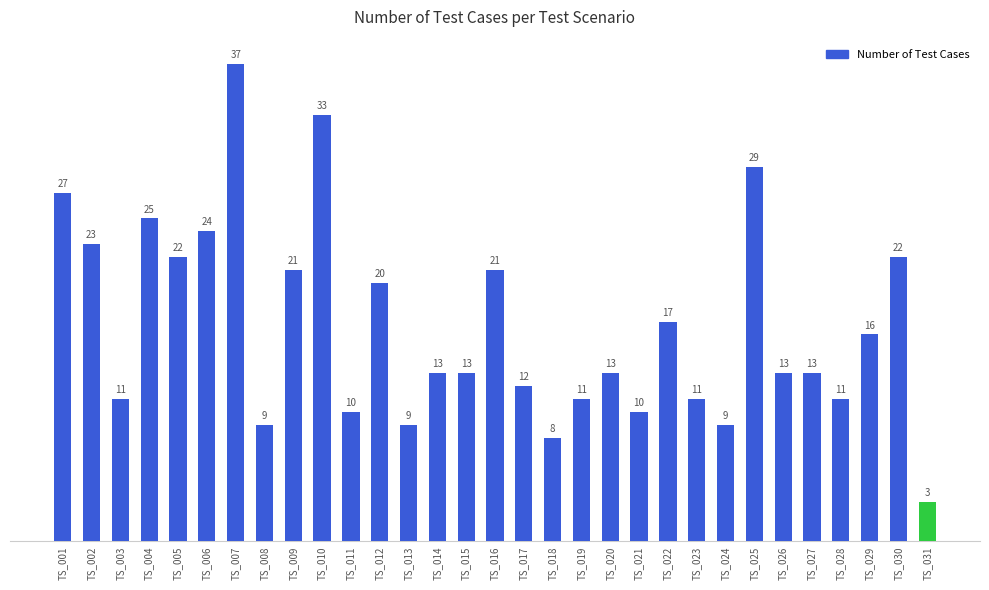

What is the change in value from TS_003 to TS_031?

-8